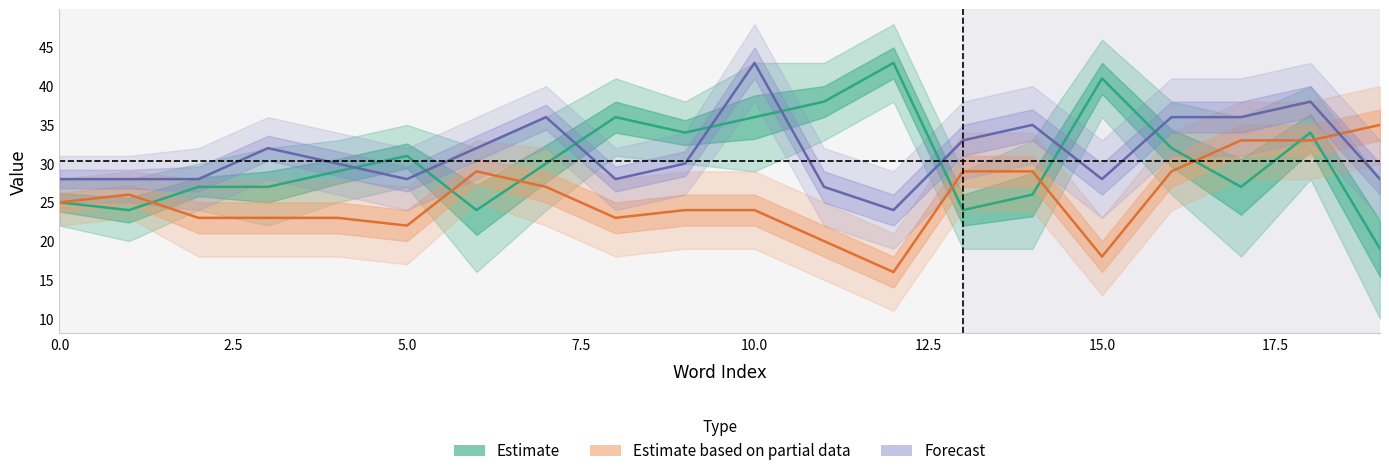

What is the sum of all Forecast values?

628